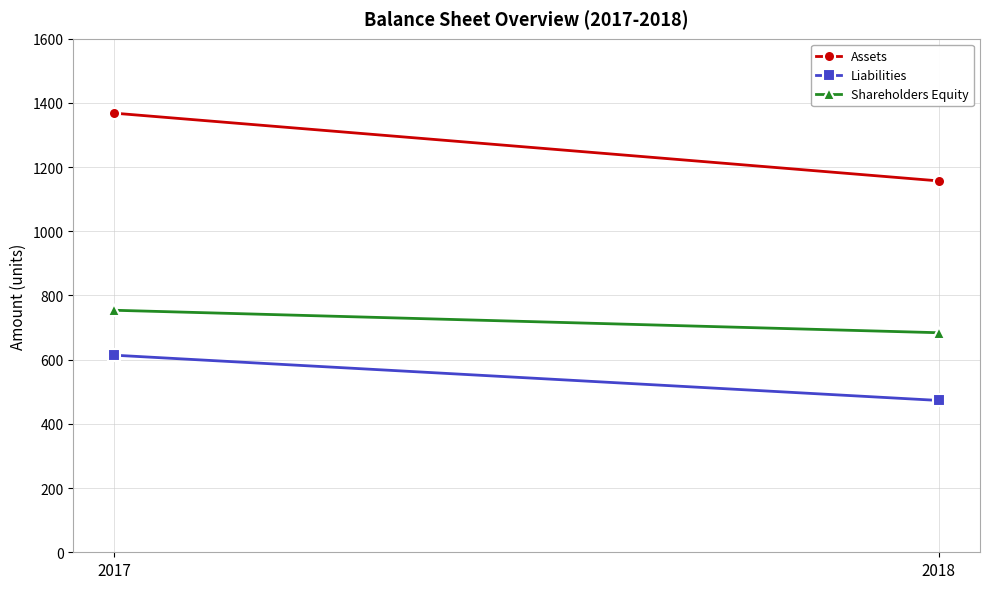

Between 2017 and 2018, which is larger?

2017